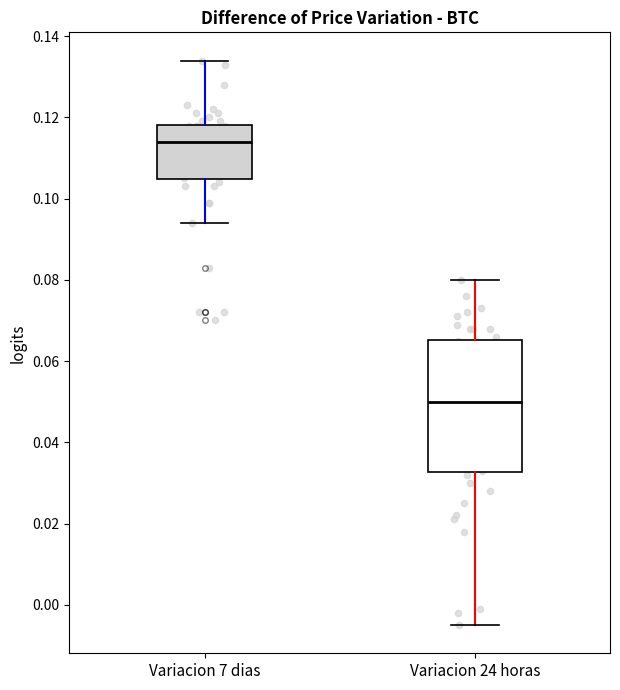

Which box's median line is the lowest?

Variacion 24 horas